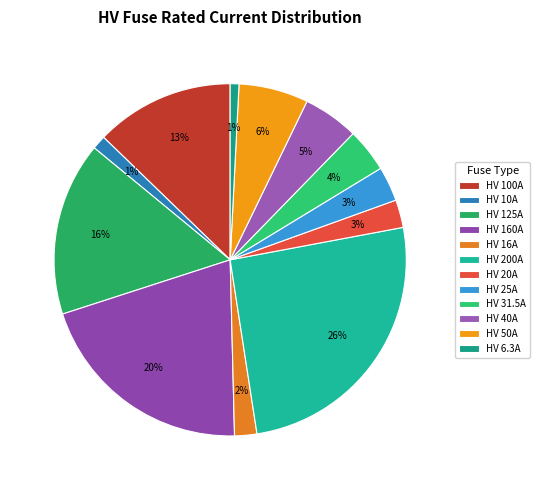

True or false: HV 10A accounts for 15% of the total.

False